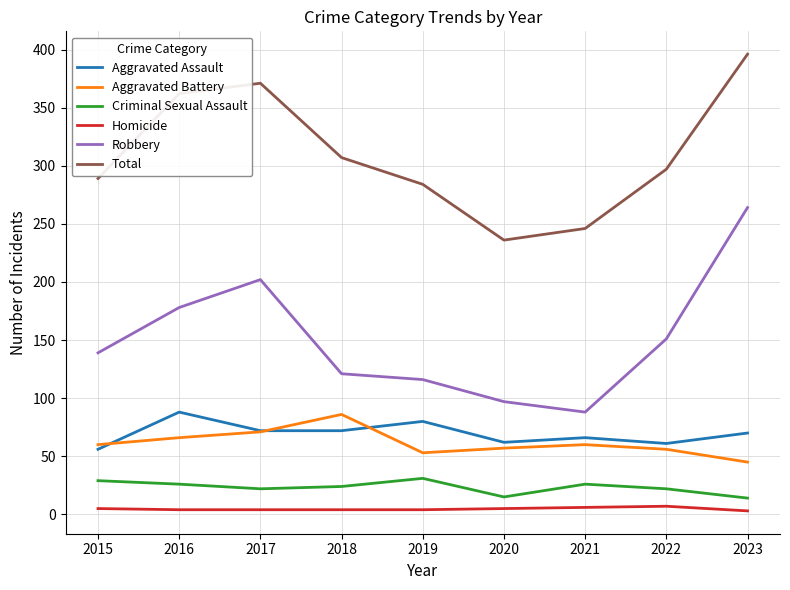

Which series has the widest spread of values?

Robbery